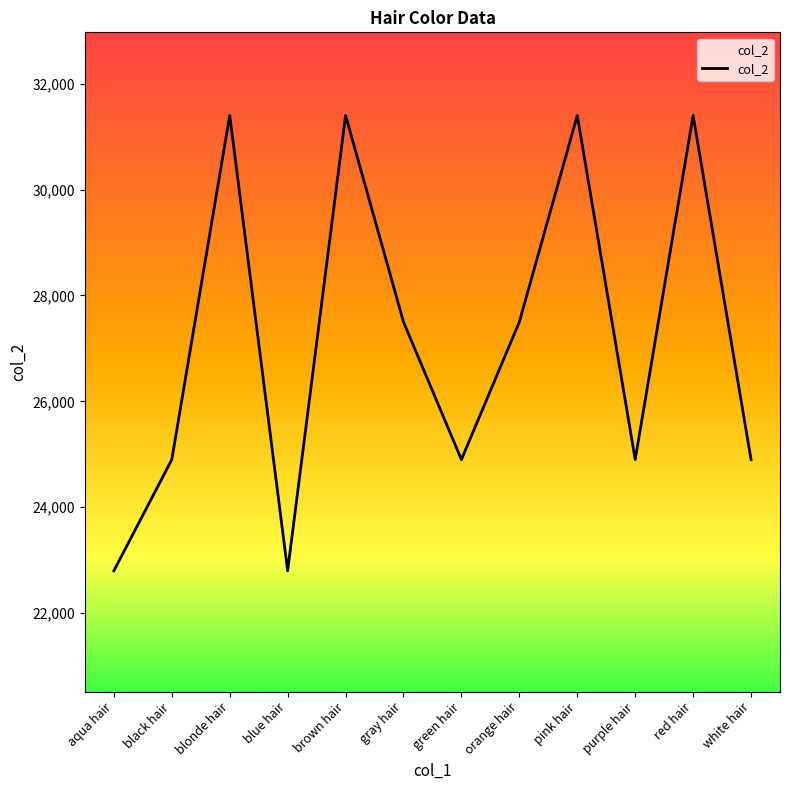

What is the sum of all values?

325800